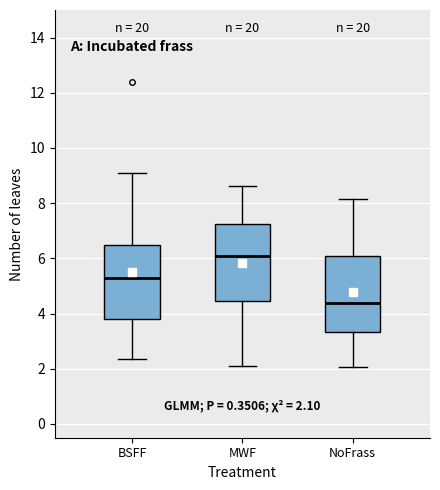

Which box has the highest median line?

MWF